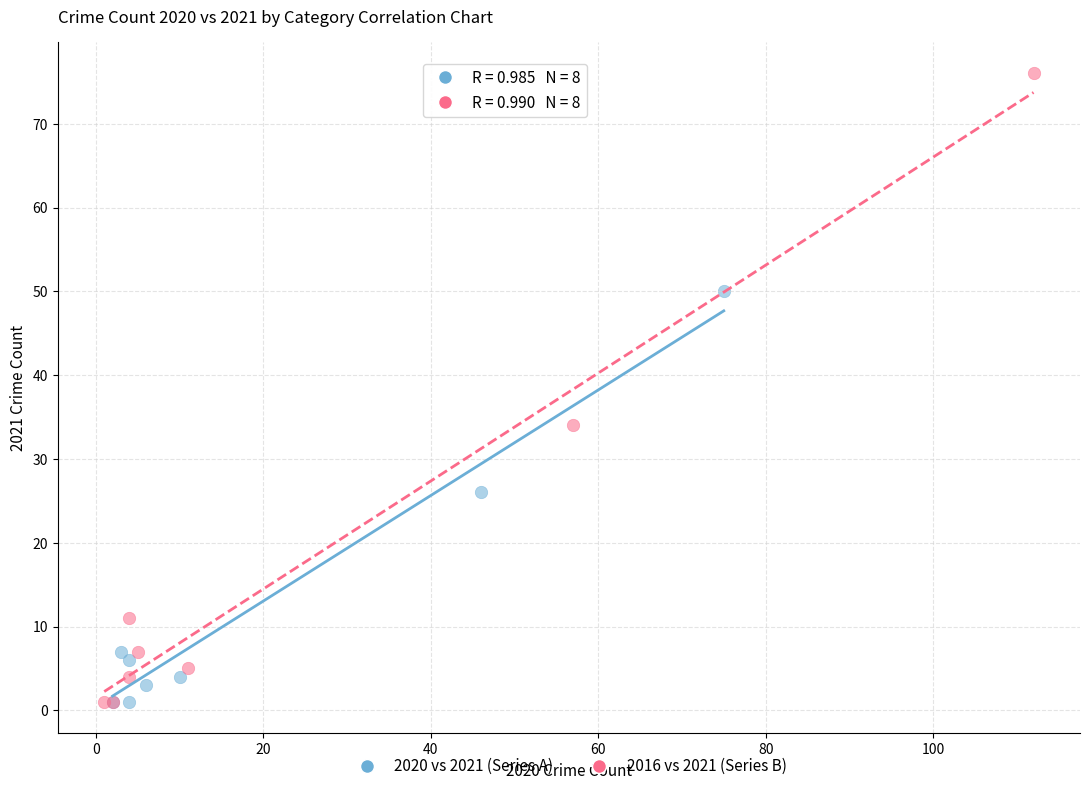

Which series reaches the maximum Y coordinate?

2016 vs 2021 (Series B)